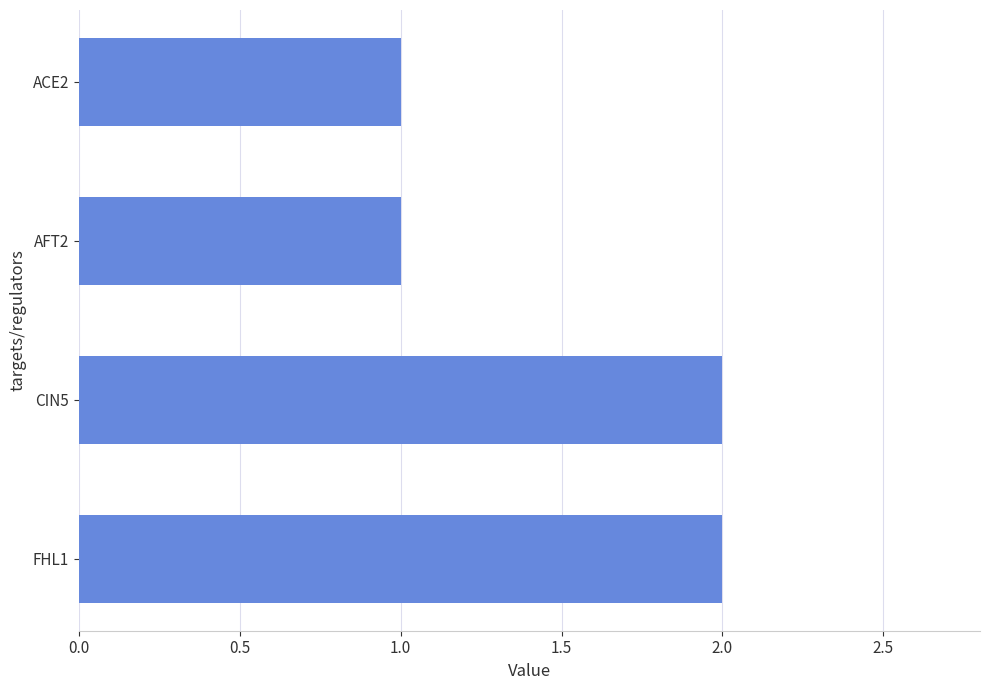

What is the greatest value displayed?

2